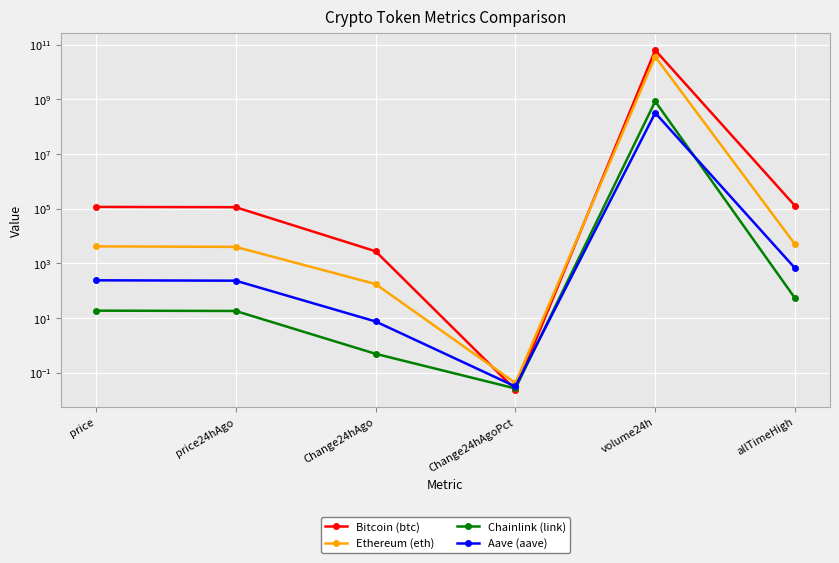

Where does the Aave (aave) series first go above 238?

price